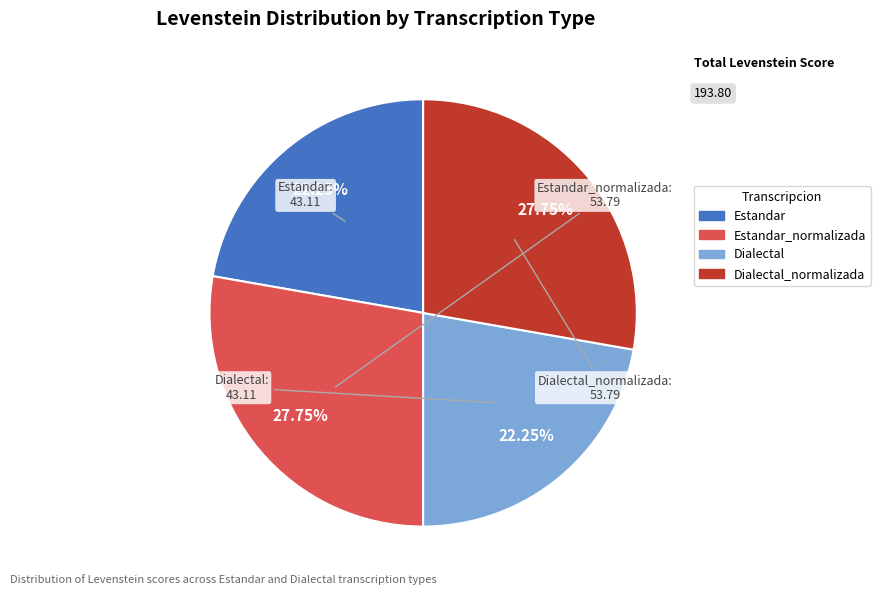

Does any single category account for the majority?

No